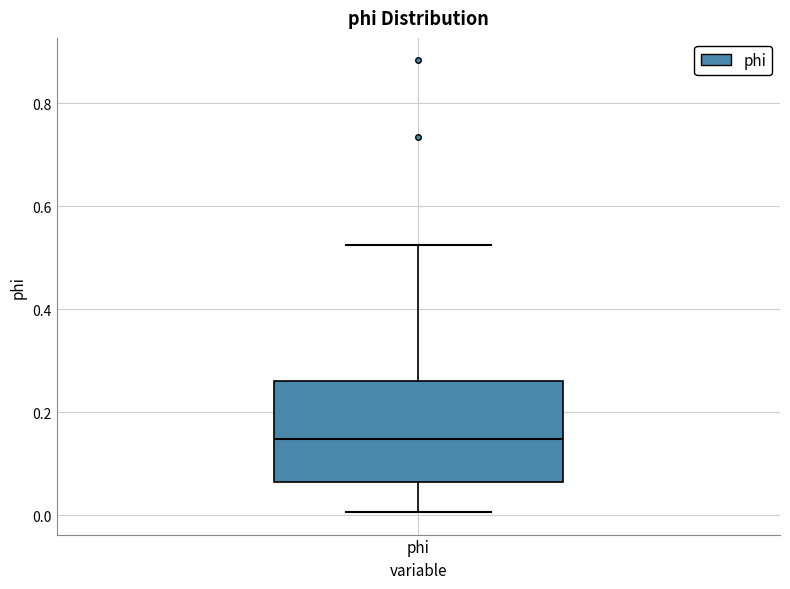

Read this box plot against the y-axis: the position of the median line, the range covered by the box, and the ends of both whiskers. The values are not printed on the chart, so give them approximately, as read against the axis.

median 0.14, box 0.06 to 0.26, whiskers 0.00 to 0.52